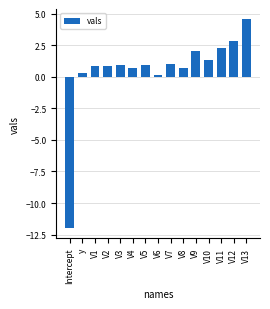

What is the difference between the second highest and second lowest values?

2.6